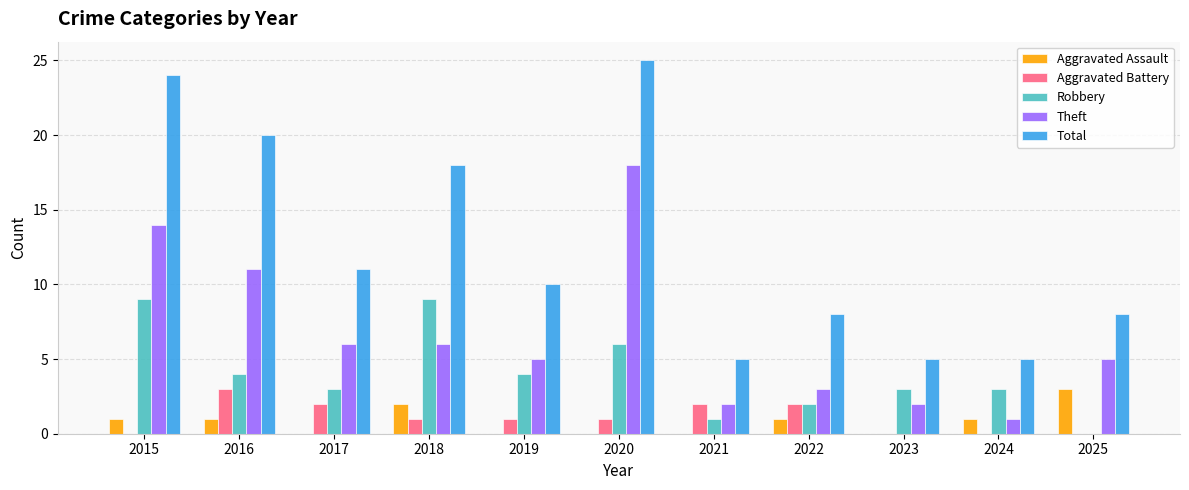

What is the spread (max minus min) of values at 2016?

19